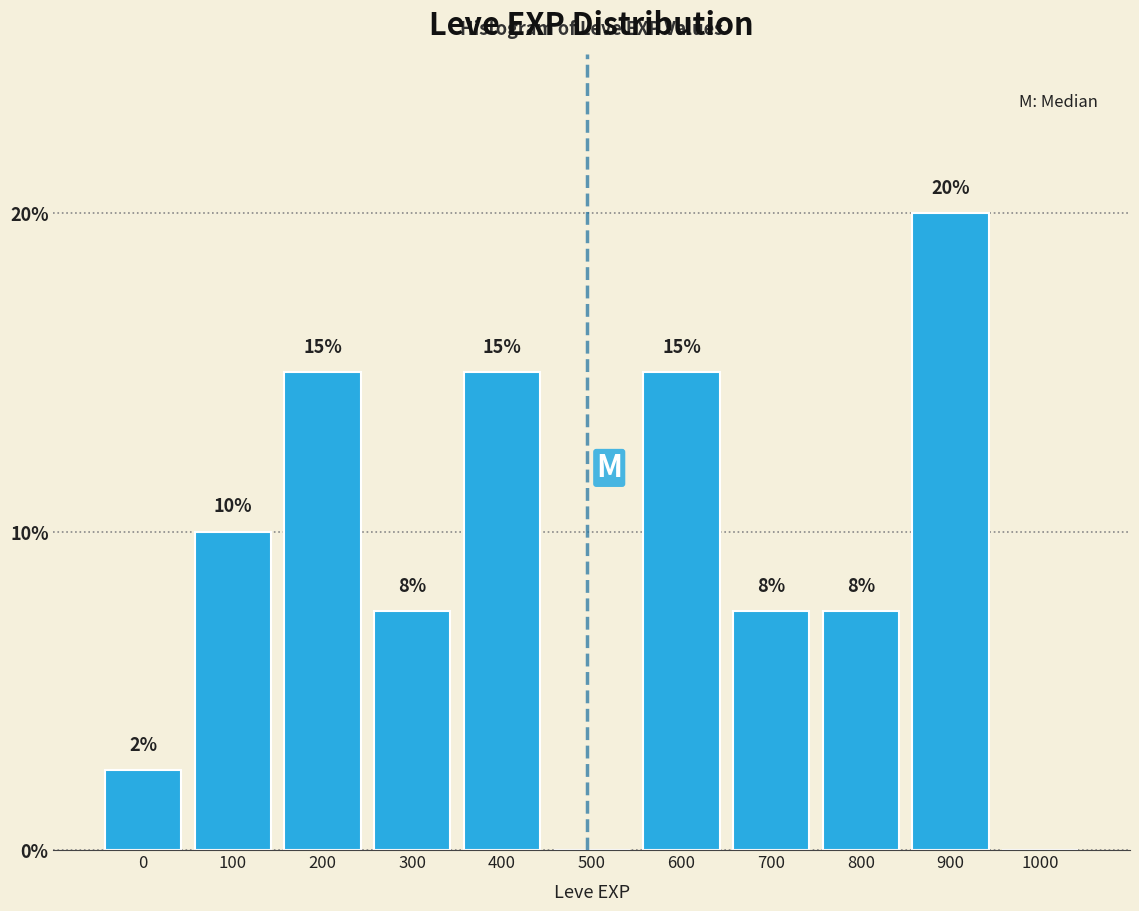

What is the maximum value shown in the chart?

20.0